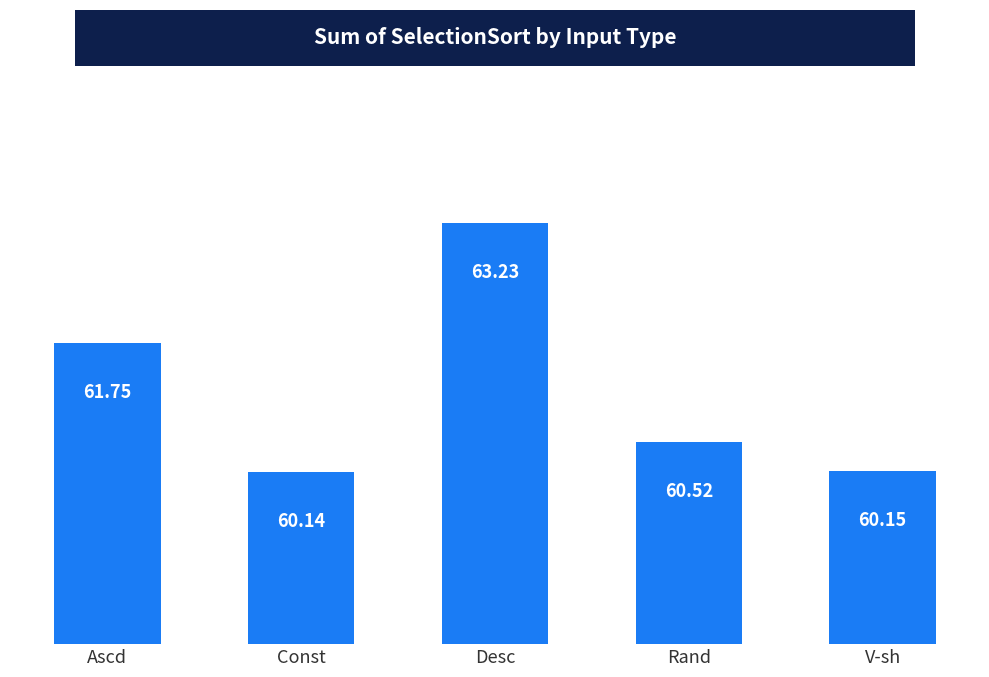

What is the label of the 5th bar from the left?

V-sh